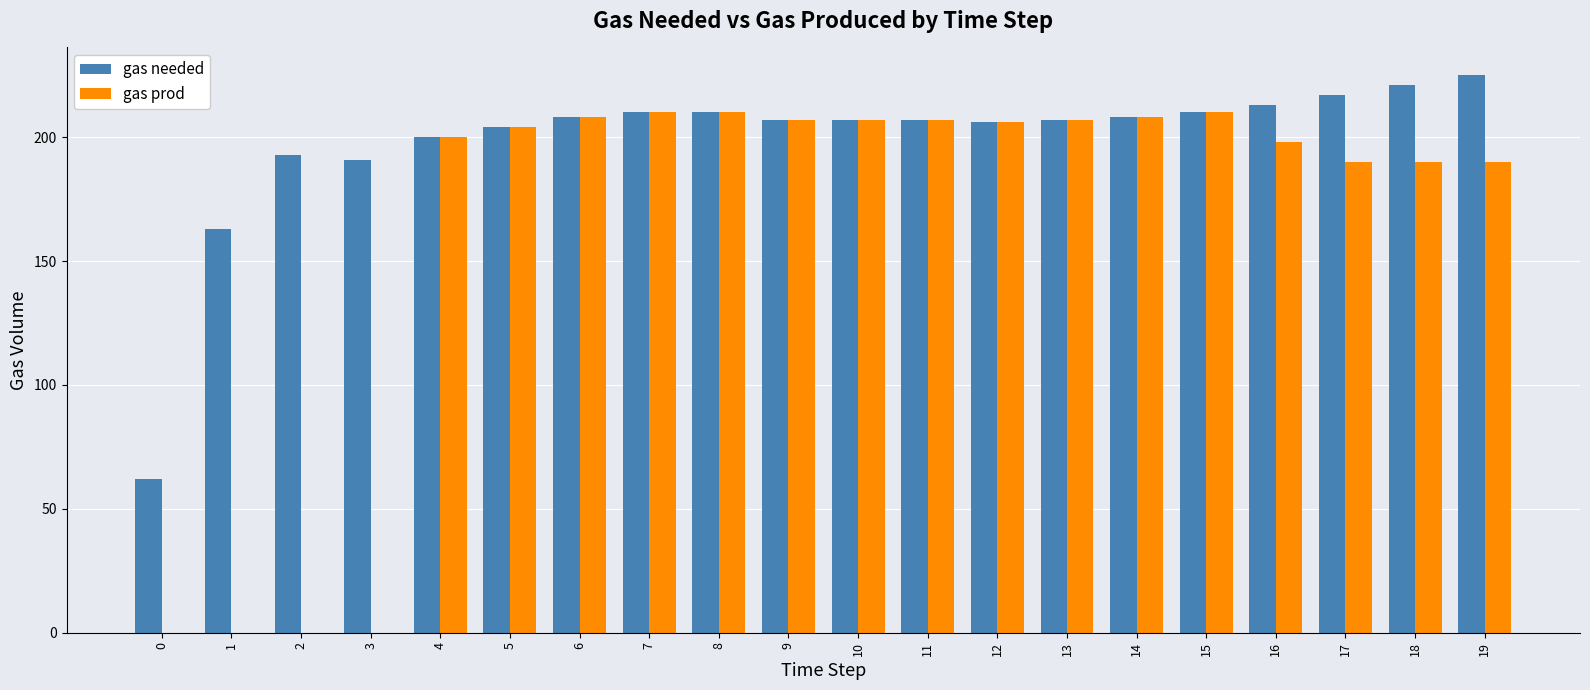

What is the average value of the gas needed series?

198